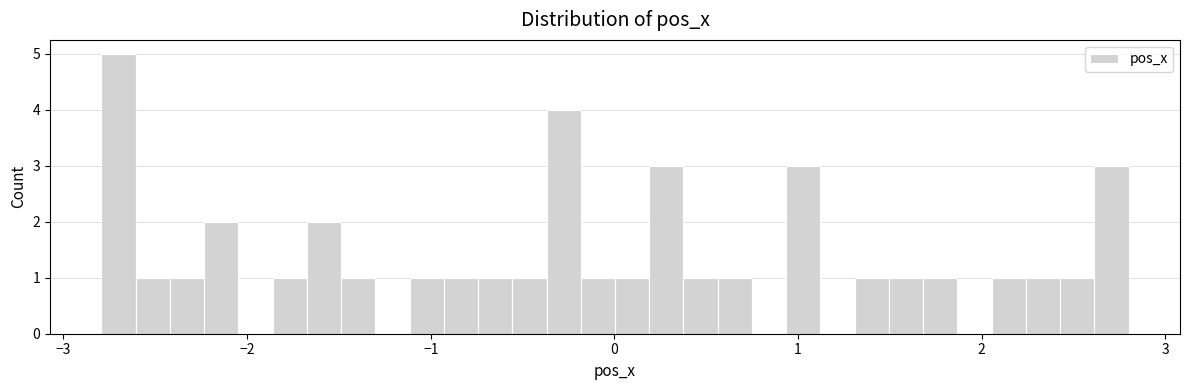

Read against the x-axis, roughly where is the centre of the tallest bar?

-2.7